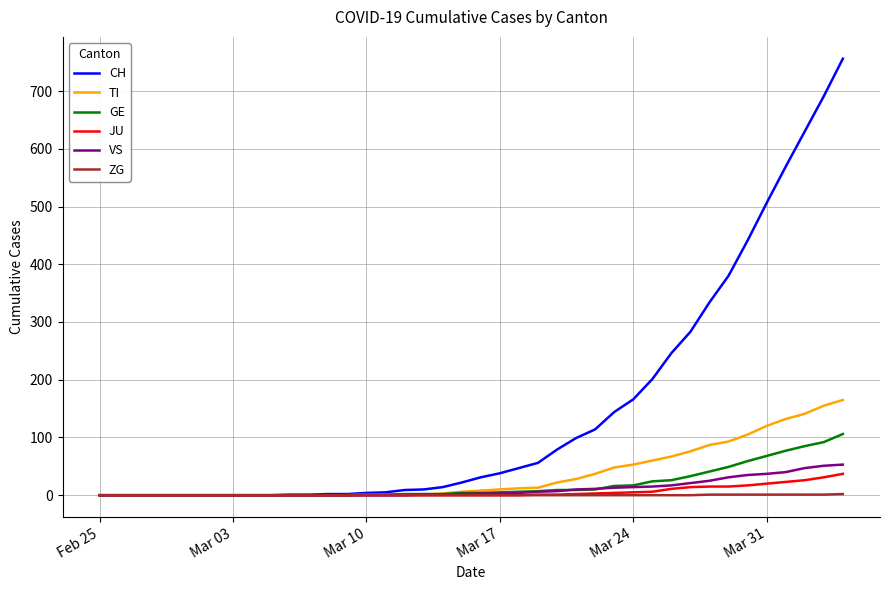

Which series has the largest range (max minus min)?

CH